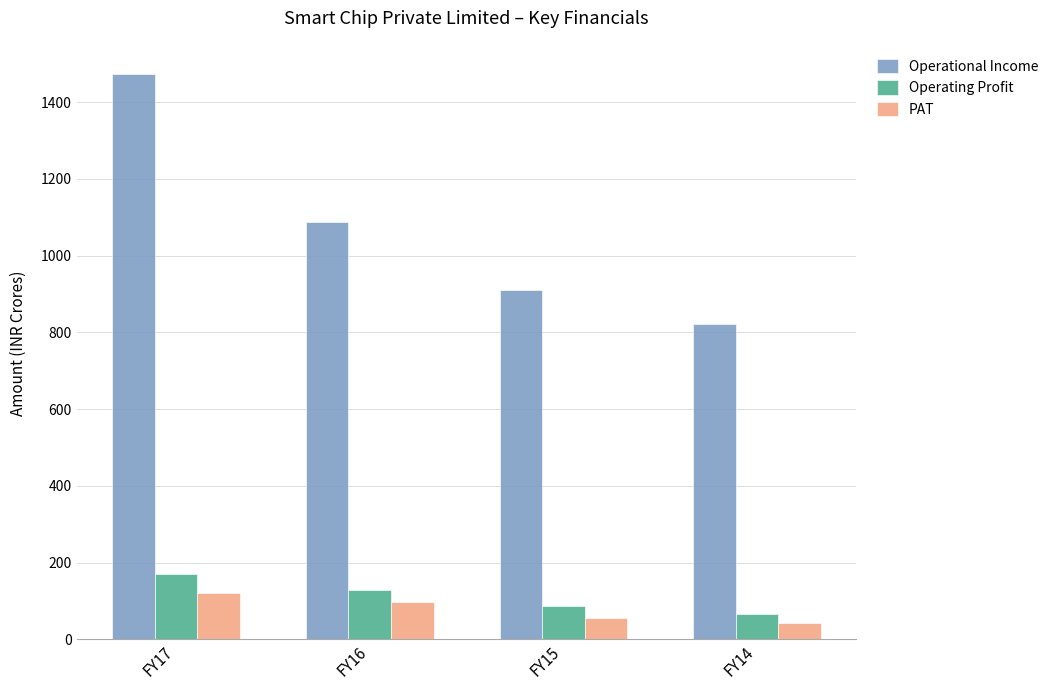

What are all the series names shown in the legend?

Operational Income, Operating Profit, PAT